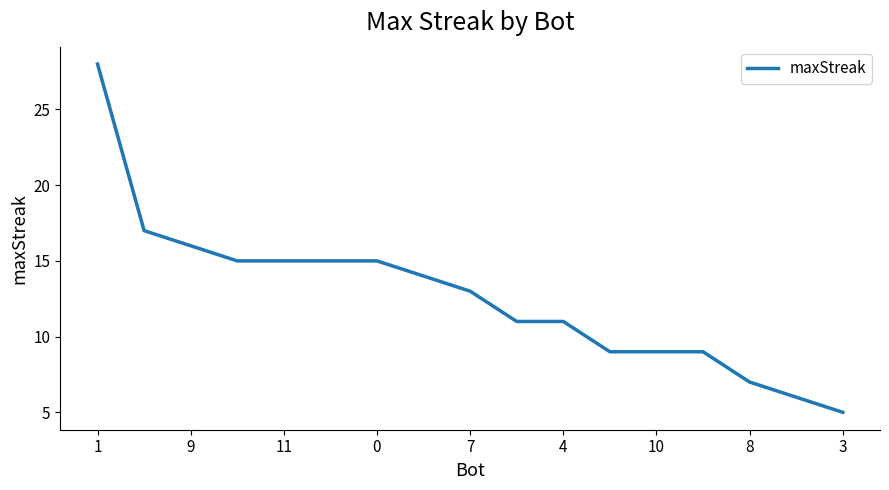

What is the minimum value shown in the chart?

5